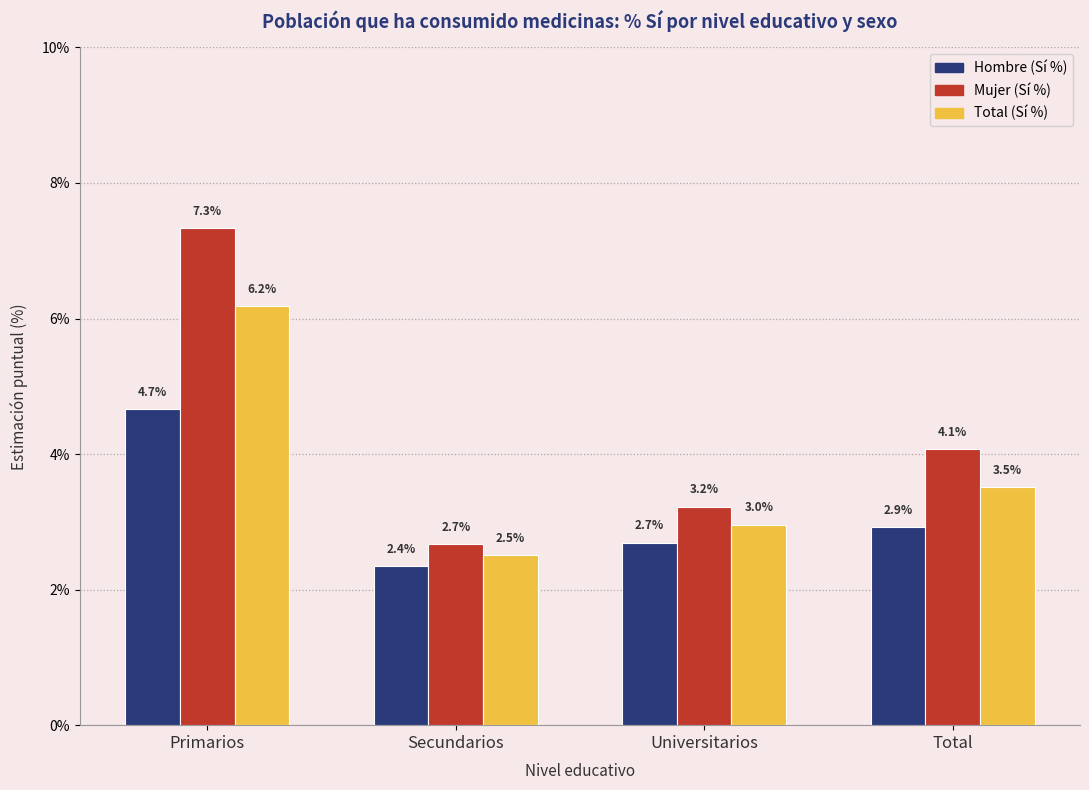

What is the approximate value of Total (Sí %) at Secundarios?

2.5